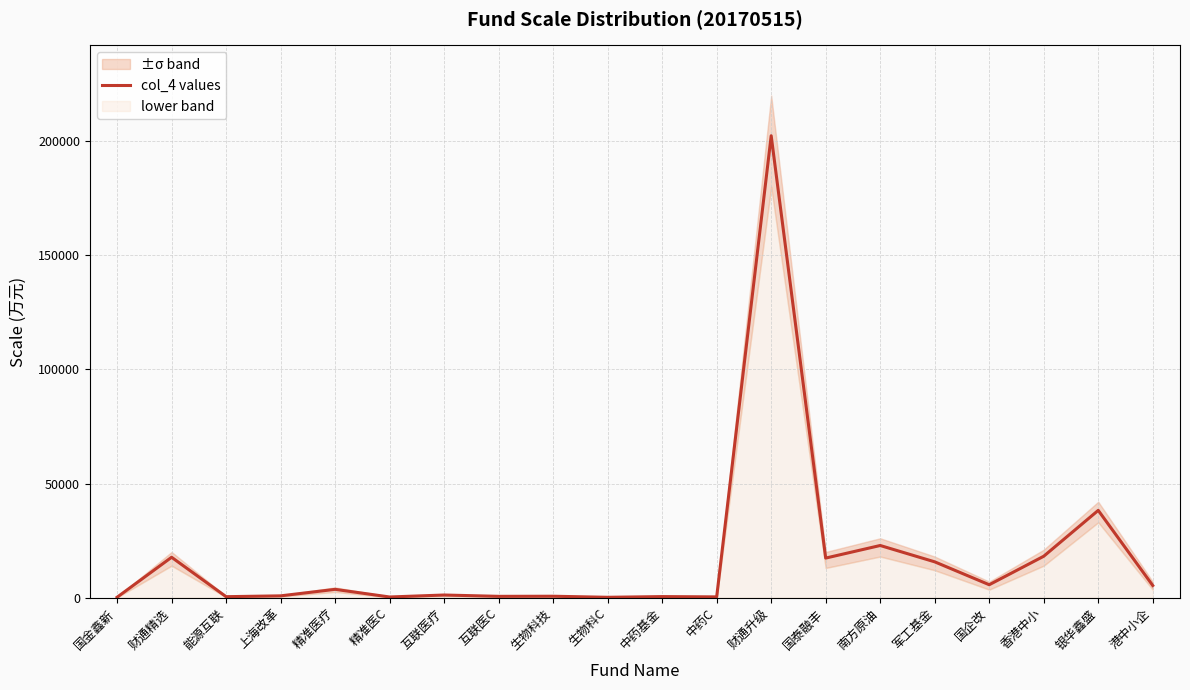

How many interior local valleys (lower than both neighbors) does the data have?

7